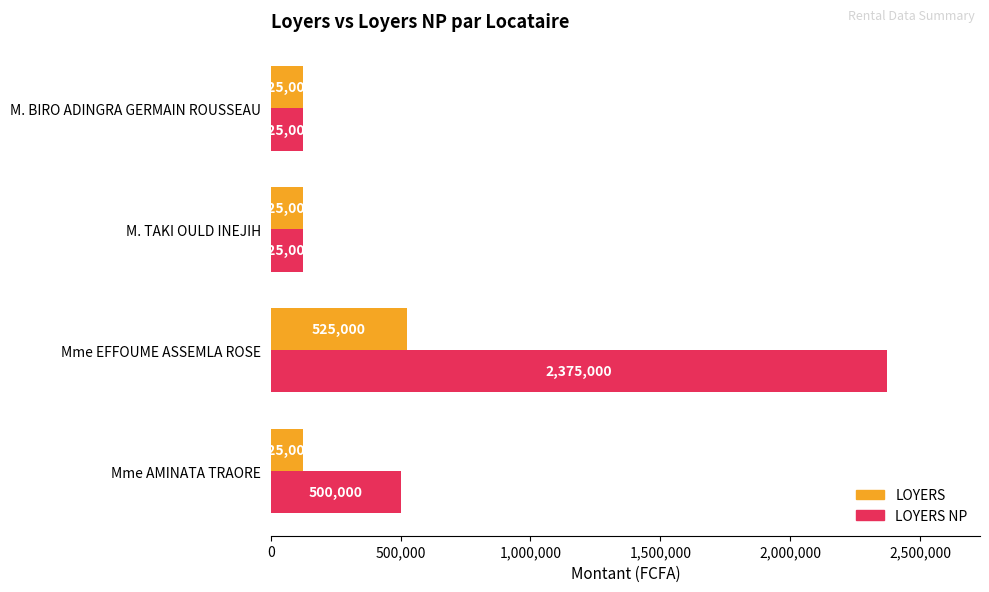

What is the difference between the maximum and minimum values in the LOYERS NP series?

2250000